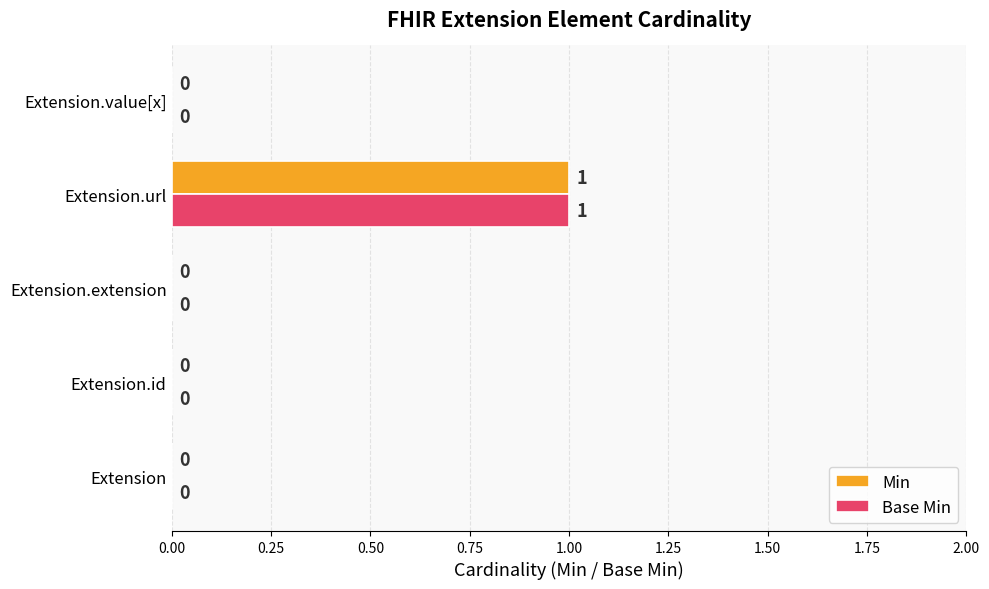

True or false: Min has a value of -1 at Extension.extension.

False